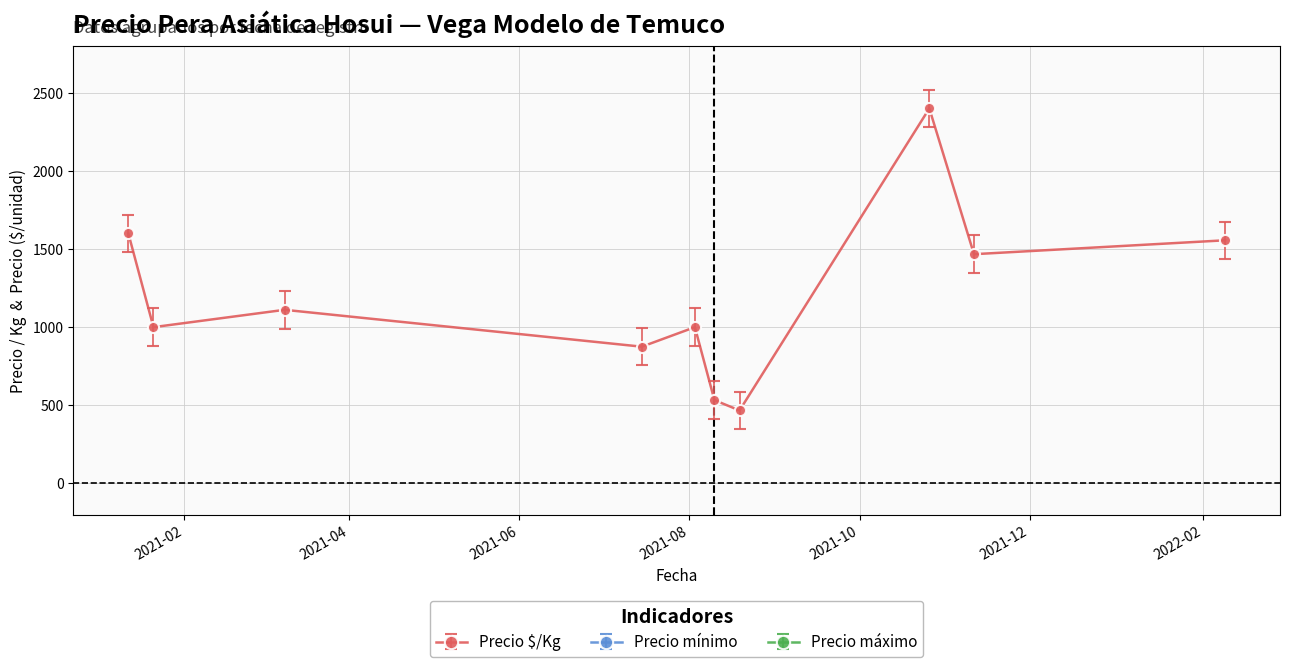

Between 2021-08-10 and 2021-10-26, which is larger?

2021-10-26